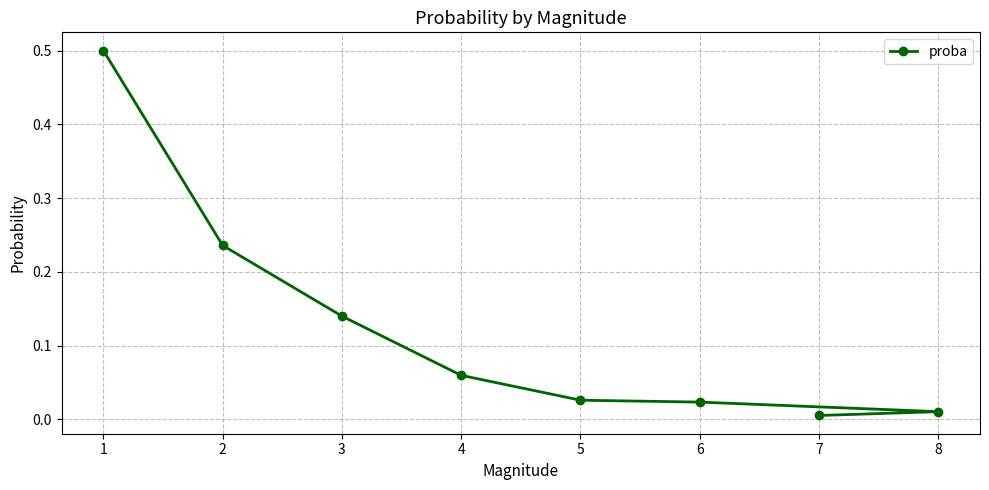

True or false: the data has more than 0 interior local peaks.

False